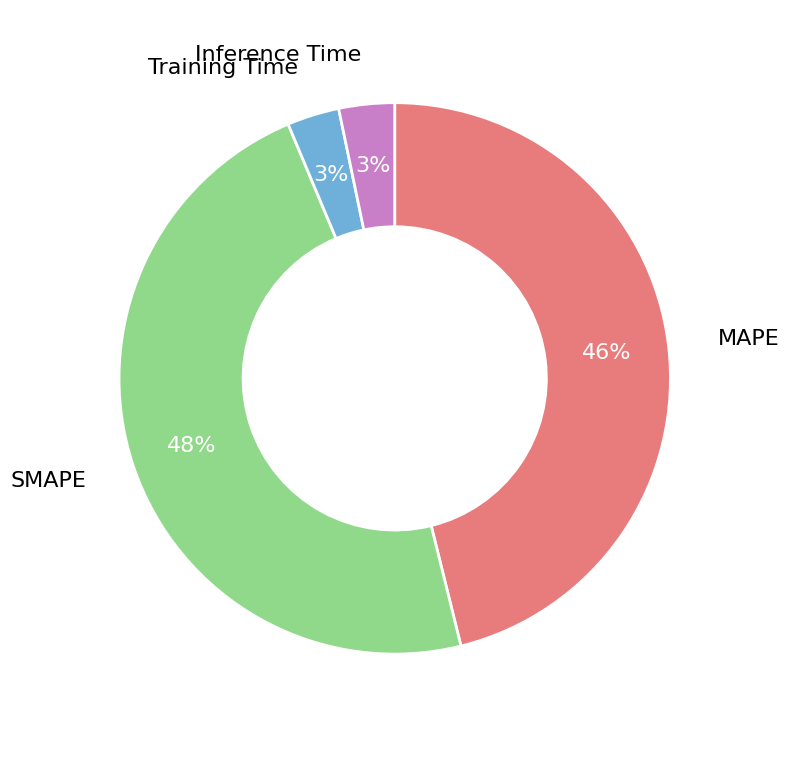

To the nearest percent, what is the average slice percentage?

25%